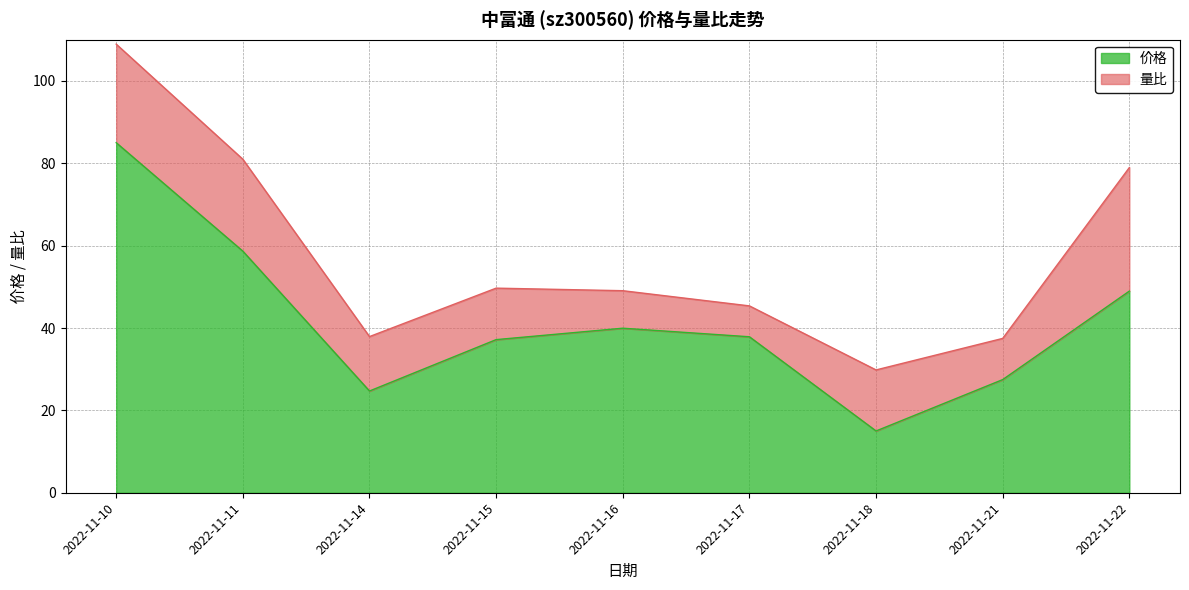

Where does the data first go above 37?

2022-11-10